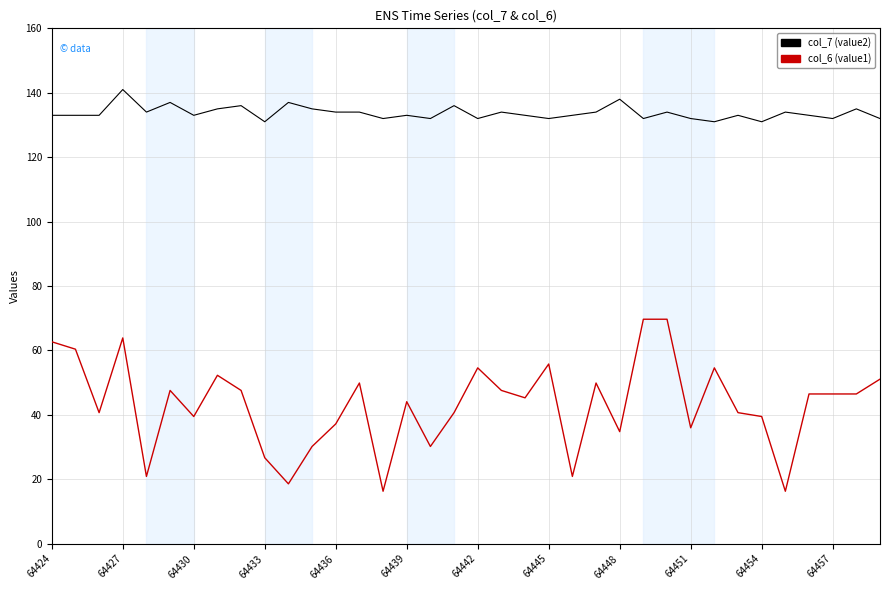

Rank the series by their average value, from lowest to highest.

col_6 (value1), col_7 (value2)